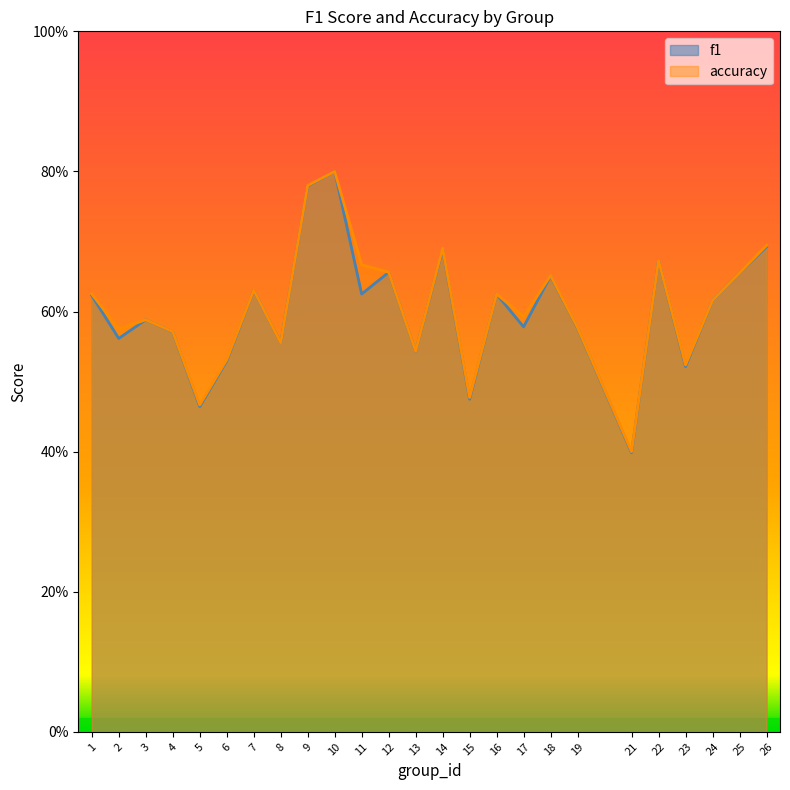

Reading left to right, transcribe all the data shown in this chart.

f1: 1=0.6	2=0.6	3=0.6	4=0.6	5=0.5	6=0.5	7=0.6	8=0.6	9=0.8	10=0.8	11=0.6	12=0.7	13=0.5	14=0.7	15=0.5	16=0.6	17=0.6	18=0.7	19=0.6	21=0.4	22=0.7	23=0.5	24=0.6	25=0.7	26=0.7
accuracy: 1=0.6	2=0.6	3=0.6	4=0.6	5=0.5	6=0.5	7=0.6	8=0.6	9=0.8	10=0.8	11=0.7	12=0.7	13=0.5	14=0.7	15=0.5	16=0.6	17=0.6	18=0.7	19=0.6	21=0.4	22=0.7	23=0.5	24=0.6	25=0.7	26=0.7